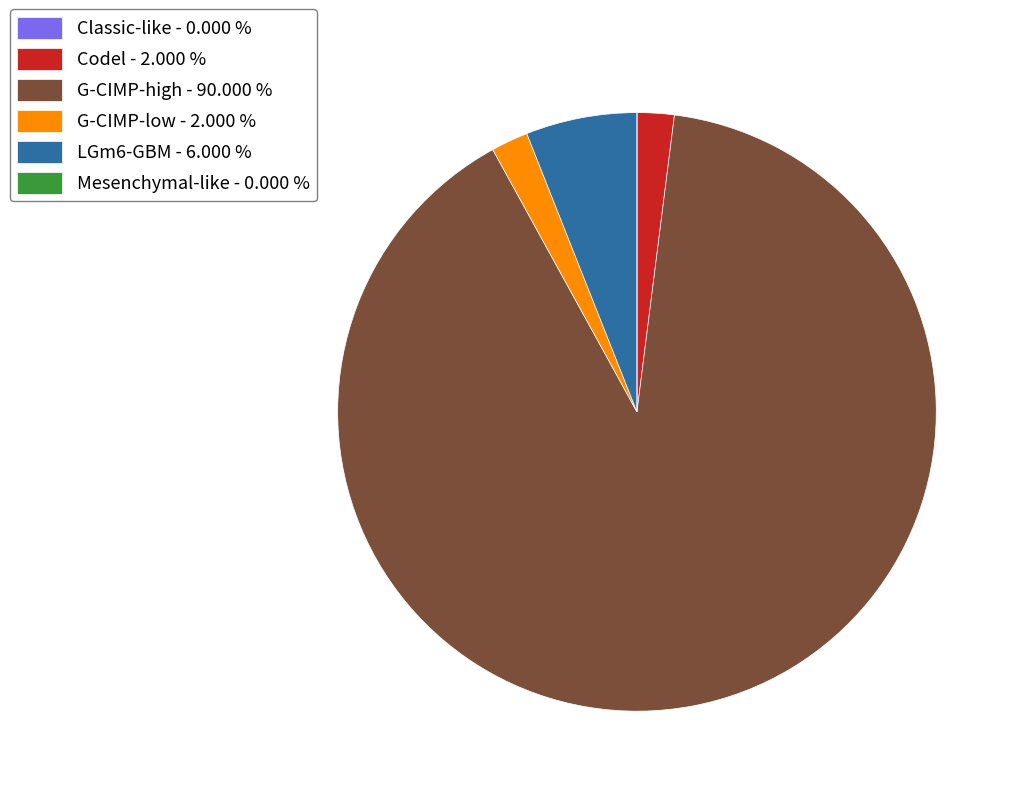

Does G-CIMP-high account for over 50% of the chart?

Yes